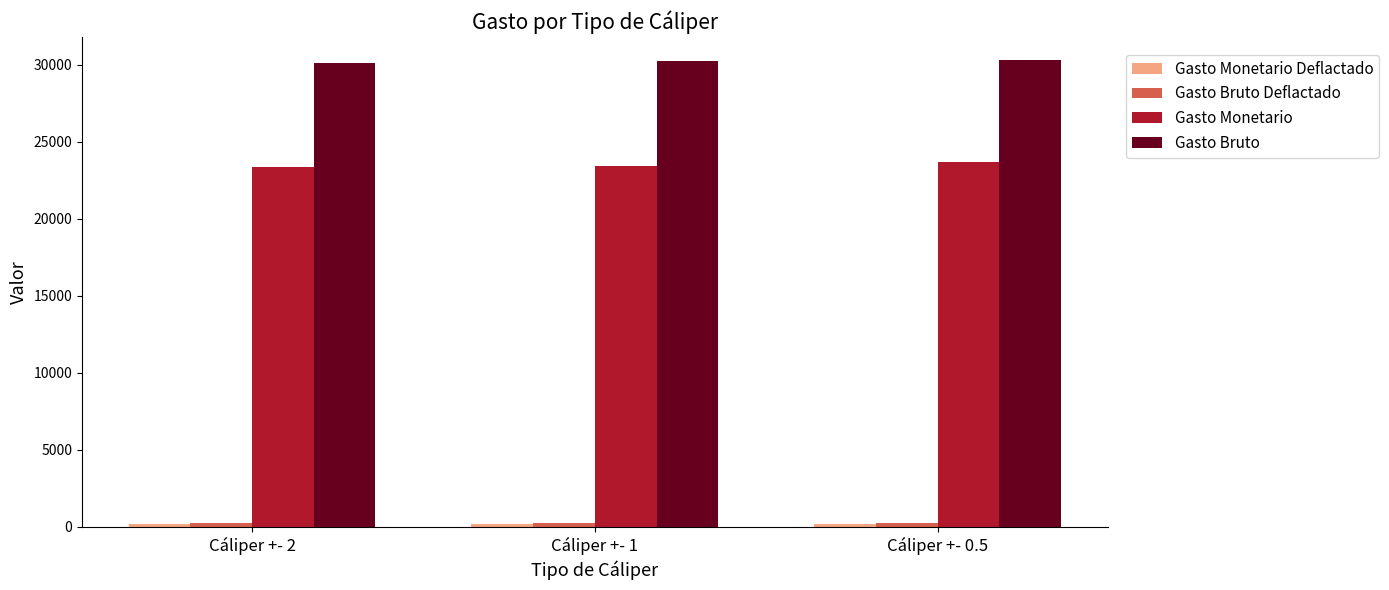

What is the maximum value shown in the chart?

30273.6